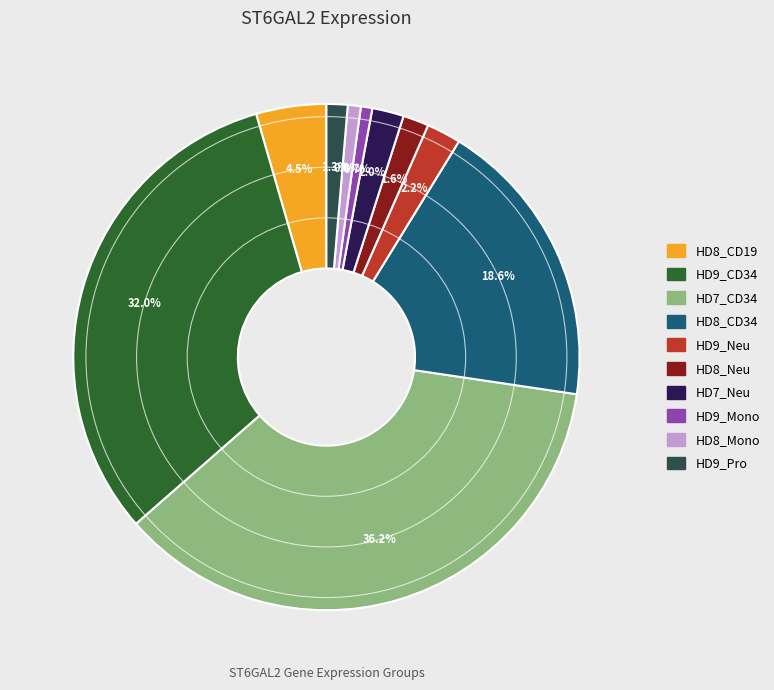

How much of the chart is everything except HD8_Mono?

99.2%